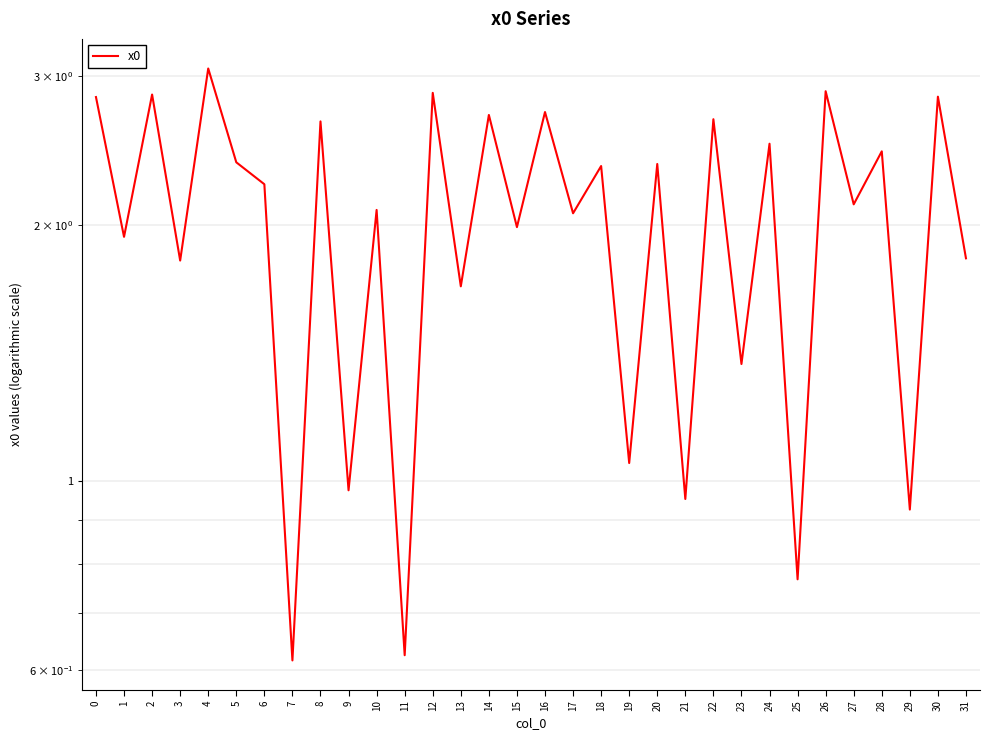

Reading right to left, extract all data points from this chart.

31=1.8	30=2.8	29=0.9	28=2.4	27=2.1	26=2.9	25=0.8	24=2.5	23=1.4	22=2.7	21=1.0	20=2.4	19=1.1	18=2.3	17=2.1	16=2.7	15=2.0	14=2.7	13=1.7	12=2.9	11=0.6	10=2.1	9=1.0	8=2.7	7=0.6	6=2.2	5=2.4	4=3.1	3=1.8	2=2.9	1=1.9	0=2.8